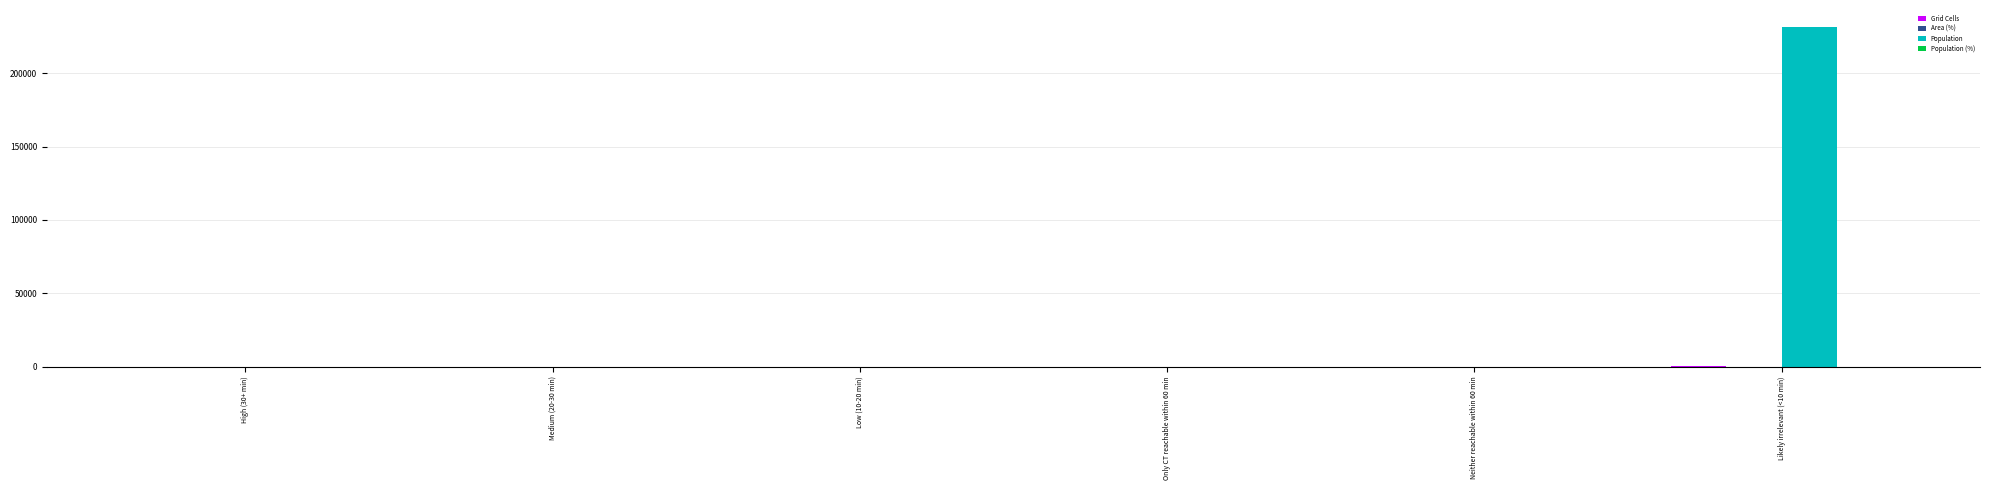

Does the chart contain stacked bars?

No